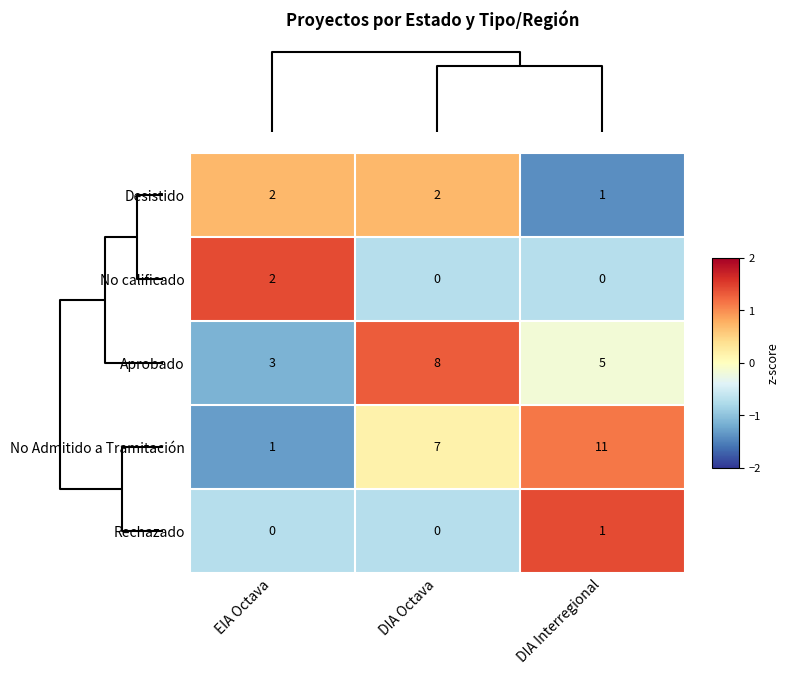

What is the sum of all Aprobado values?

16